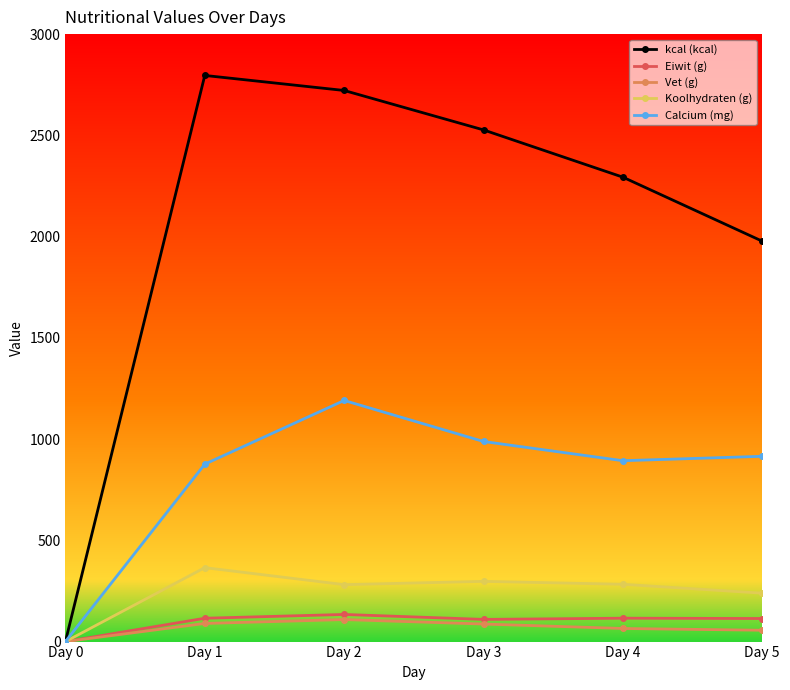

The value of kcal (kcal) at Day 1 is 1742.1. True or false?

False